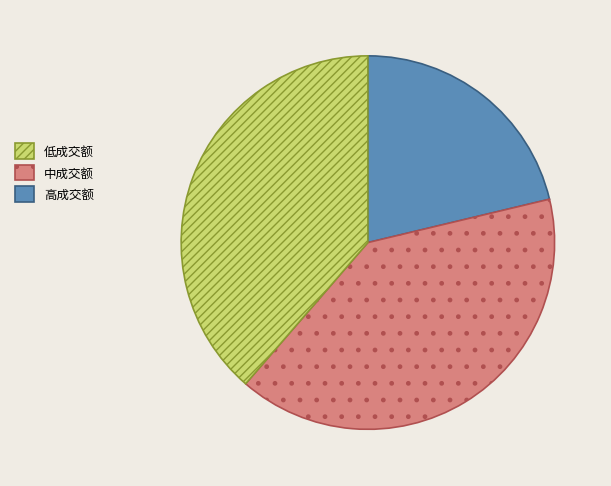

How many segments does this pie chart have?

3